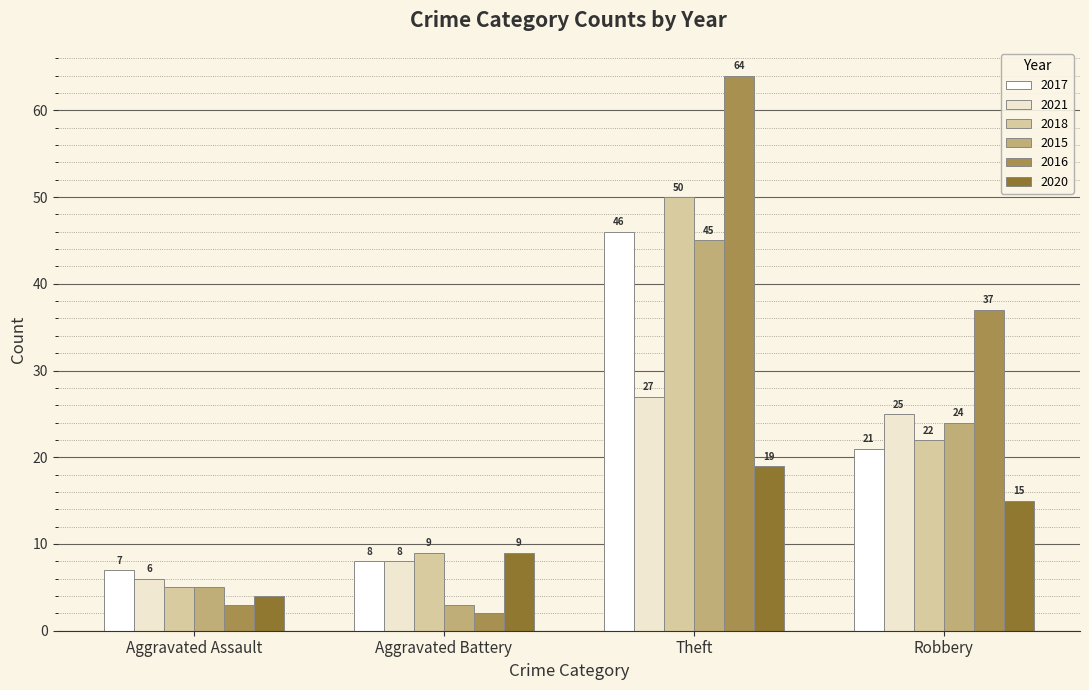

Reading left to right, list all the values displayed in this chart.

2017: Aggravated Assault=7	Aggravated Battery=8	Theft=46	Robbery=21
2021: Aggravated Assault=6	Aggravated Battery=8	Theft=27	Robbery=25
2018: Aggravated Assault=5	Aggravated Battery=9	Theft=50	Robbery=22
2015: Aggravated Assault=5	Aggravated Battery=3	Theft=45	Robbery=24
2016: Aggravated Assault=3	Aggravated Battery=2	Theft=64	Robbery=37
2020: Aggravated Assault=4	Aggravated Battery=9	Theft=19	Robbery=15